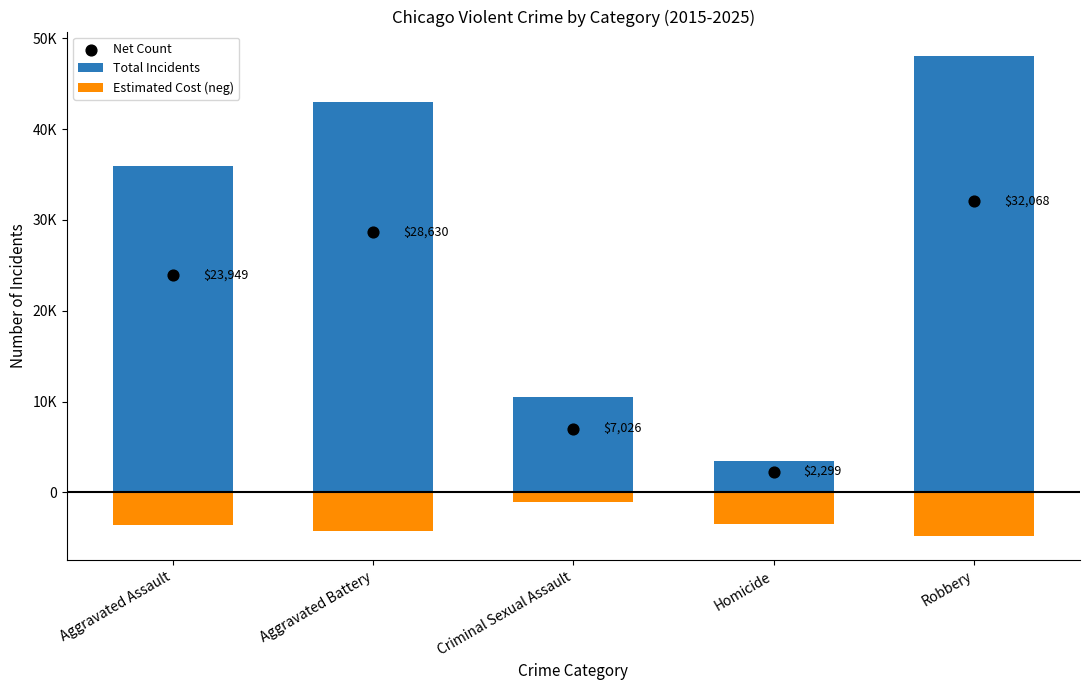

What are all the series names shown in the legend?

Total Incidents, Estimated Cost (neg), Net Count